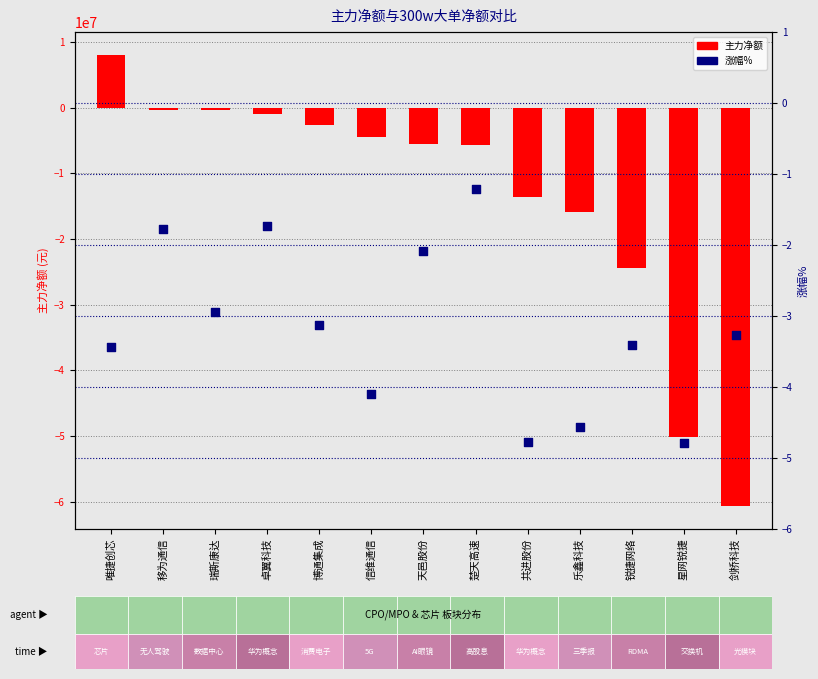

Which series has the widest spread of Y values?

主力净额